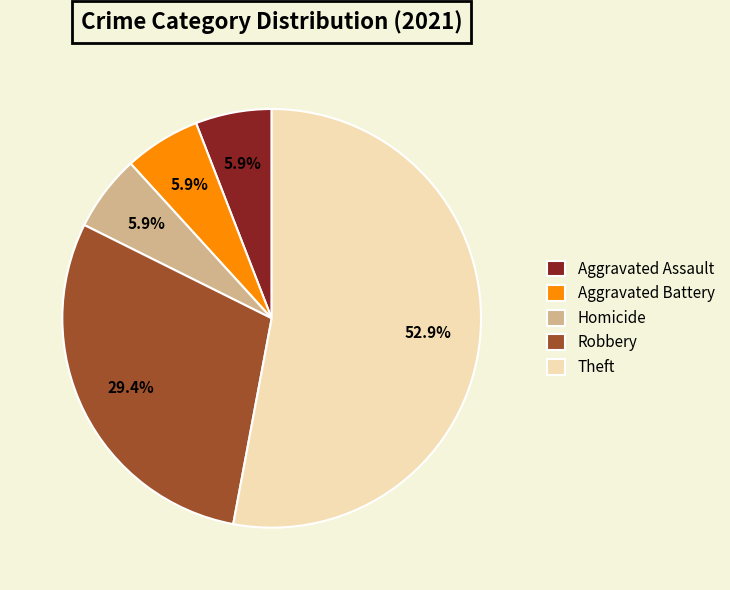

To the nearest percent, what portion does Robbery represent?

29%